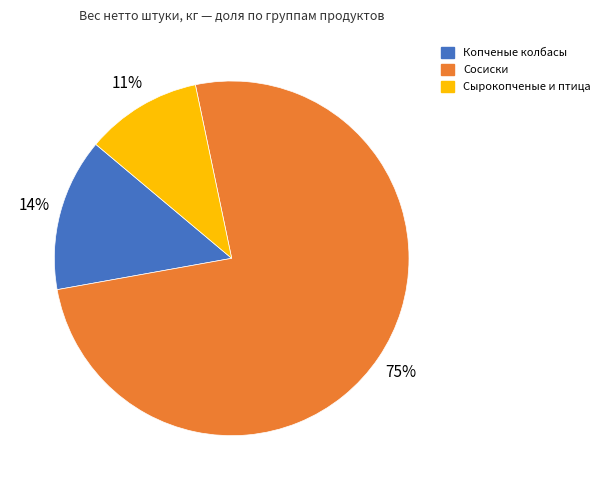

Rank the categories by value from highest to lowest.

Сосиски, Копченые колбасы, Сырокопченые и птица